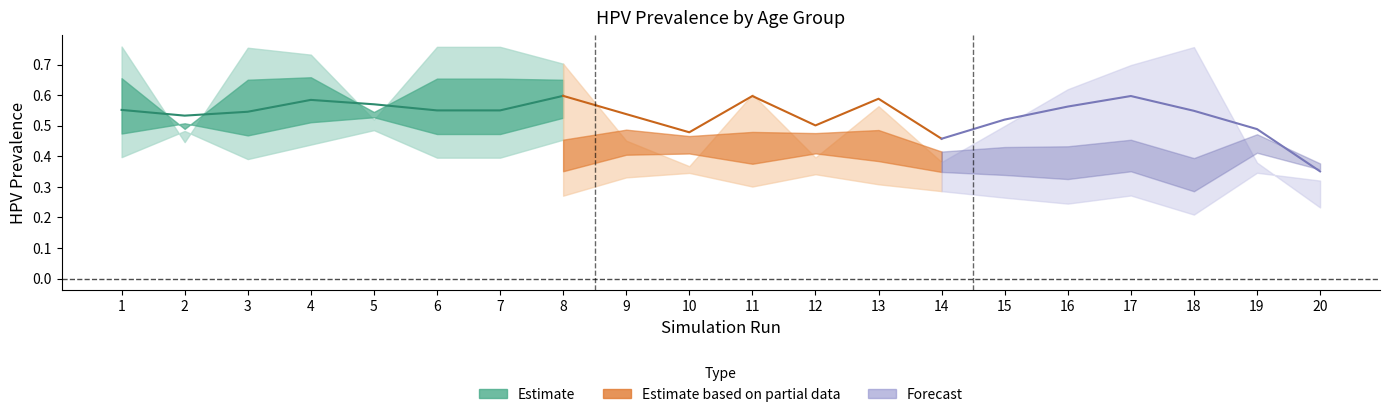

List the labels in order of row1_col18 value, smallest first.

20, 14, 10, 19, 12, 15, 2, 9, 3, 18, 6, 7, 1, 16, 5, 4, 13, 17, 11, 8